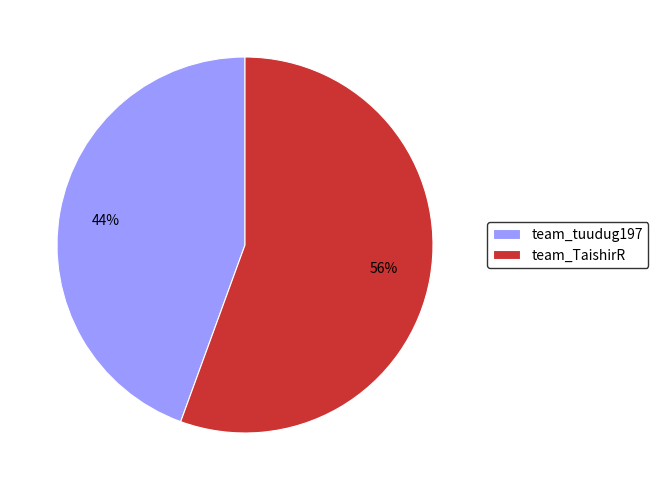

Does team_tuudug197 represent more than half of the total?

No